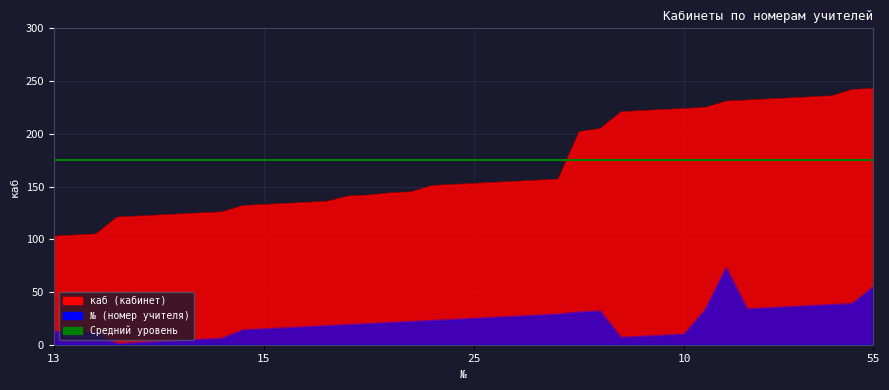

Which category has the highest value in the № series?

73